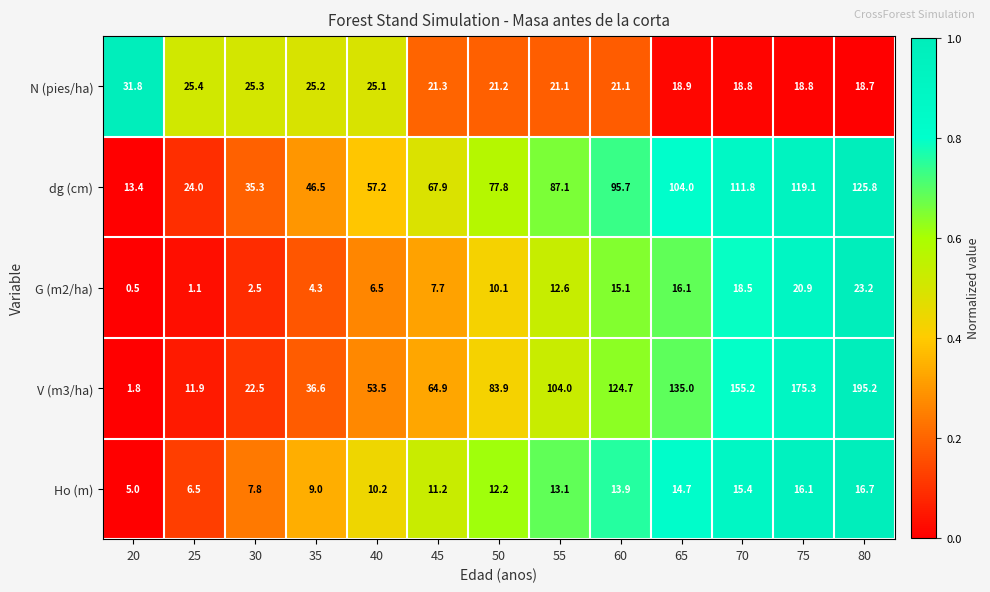

What is the minimum value for G (m2/ha)?

0.5